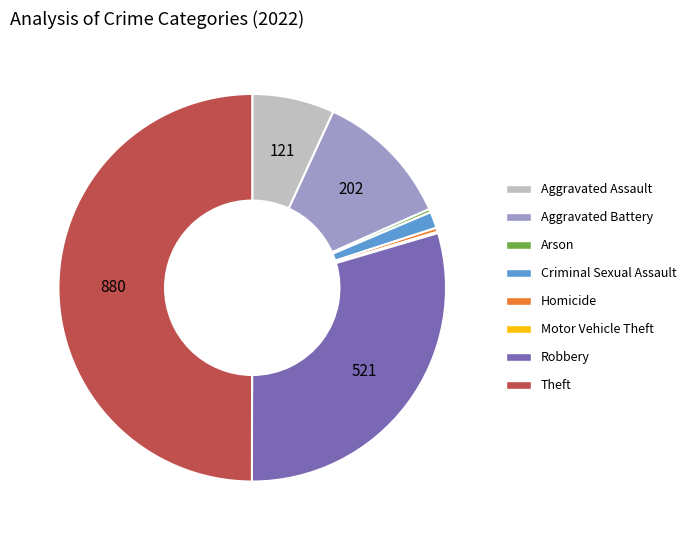

Is Criminal Sexual Assault the majority of the pie?

No